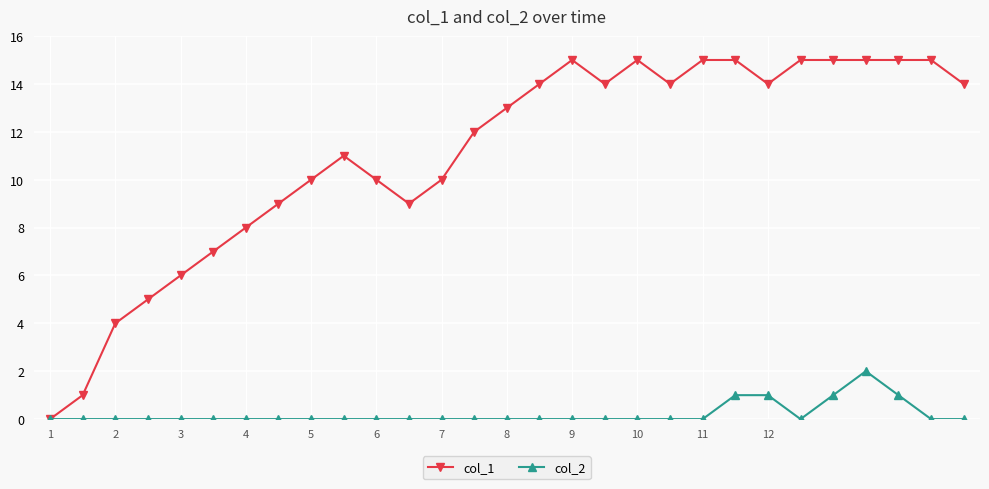

Which series has the widest spread of values?

col_1